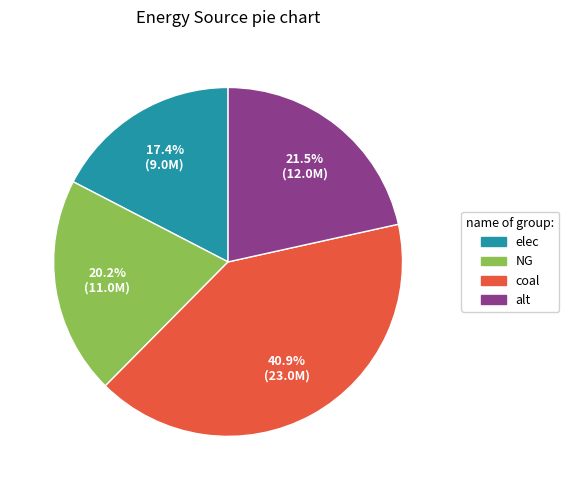

Which category has the biggest portion of the pie?

coal